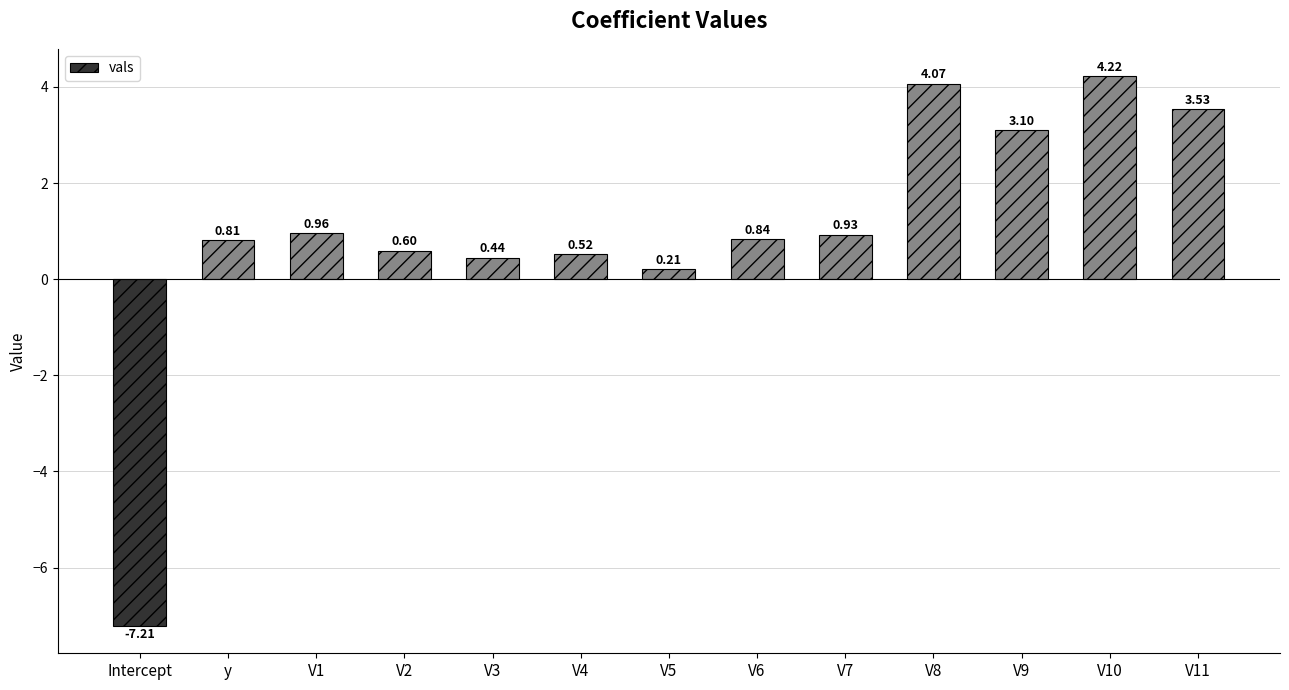

What is the difference between the maximum and minimum values?

11.4